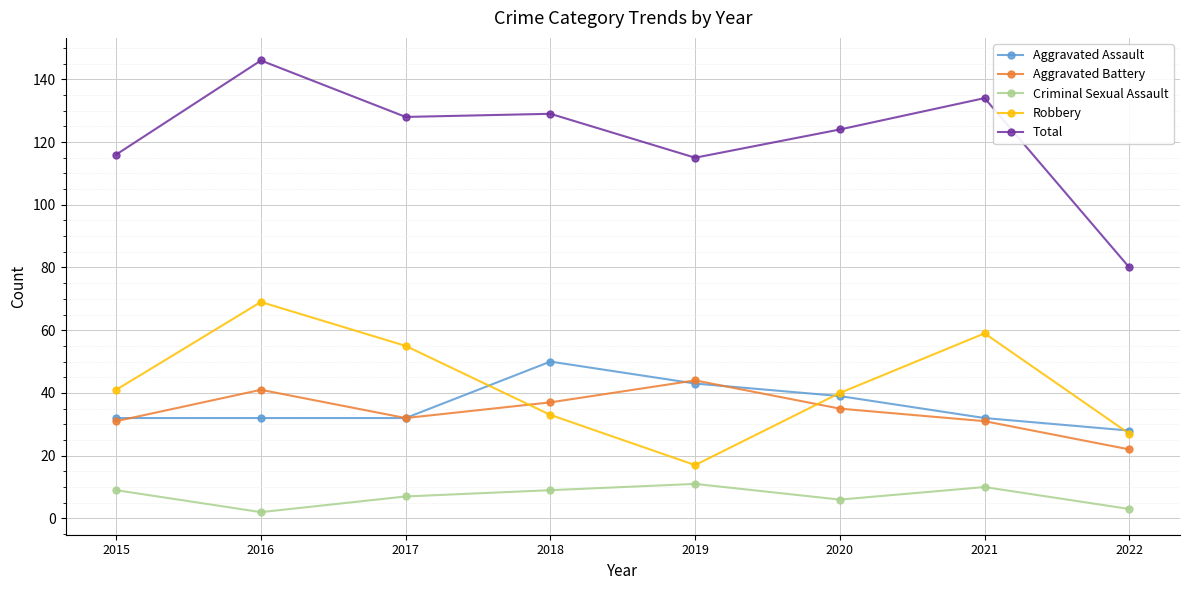

Reading left to right, what are all the values shown in this chart?

Aggravated Assault: 2015=32	2016=32	2017=32	2018=50	2019=43	2020=39	2021=32	2022=28
Aggravated Battery: 2015=31	2016=41	2017=32	2018=37	2019=44	2020=35	2021=31	2022=22
Criminal Sexual Assault: 2015=9	2016=2	2017=7	2018=9	2019=11	2020=6	2021=10	2022=3
Robbery: 2015=41	2016=69	2017=55	2018=33	2019=17	2020=40	2021=59	2022=27
Total: 2015=116	2016=146	2017=128	2018=129	2019=115	2020=124	2021=134	2022=80